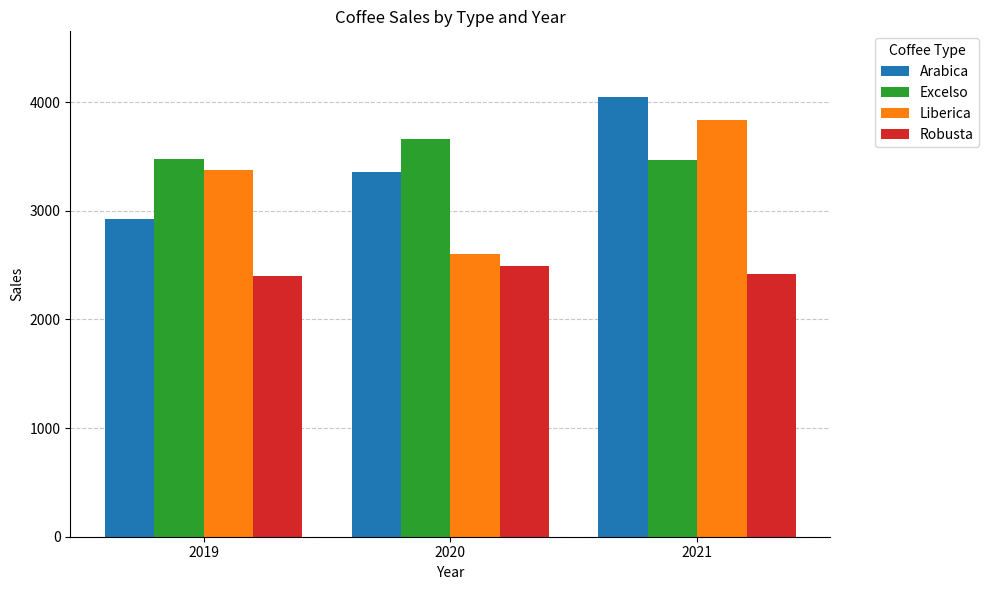

List the labels in order of Liberica value, smallest first.

2020, 2019, 2021